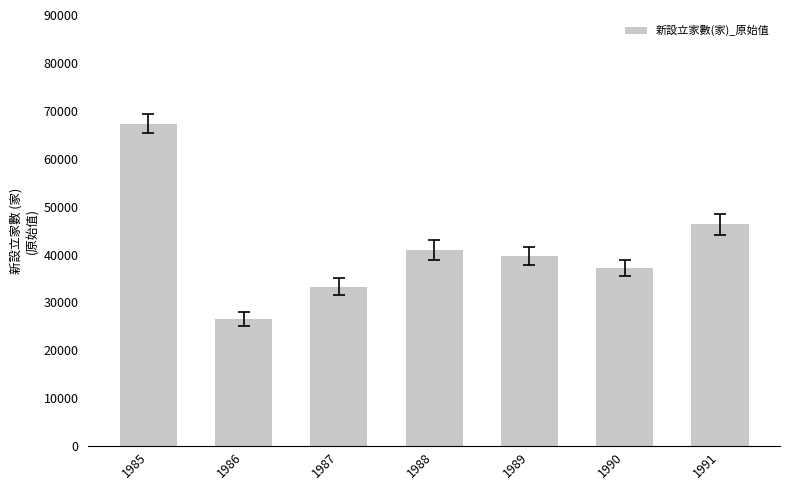

Does the chart contain stacked bars?

No